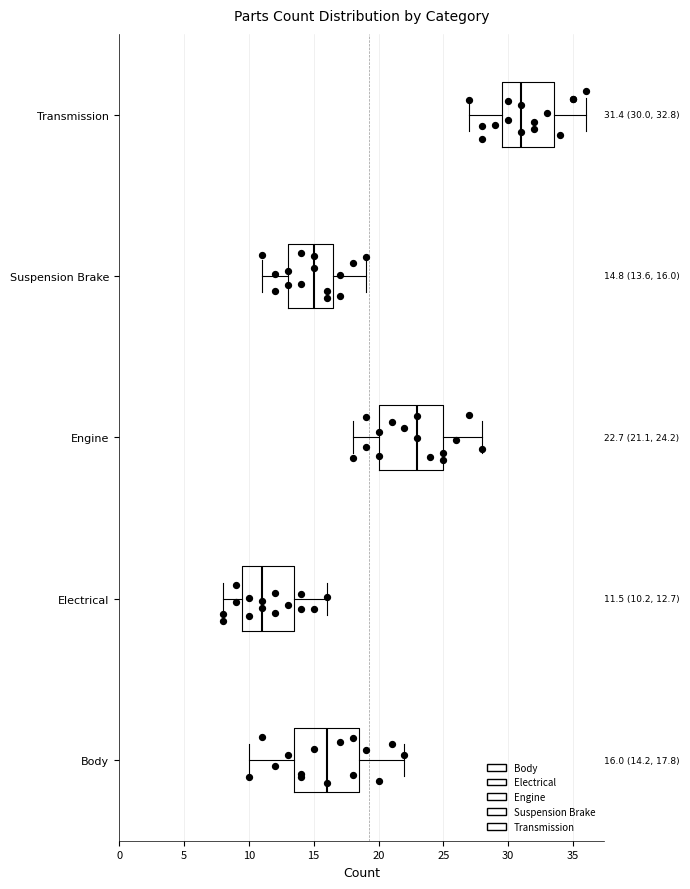

Which box has the furthest to the right median line?

Transmission